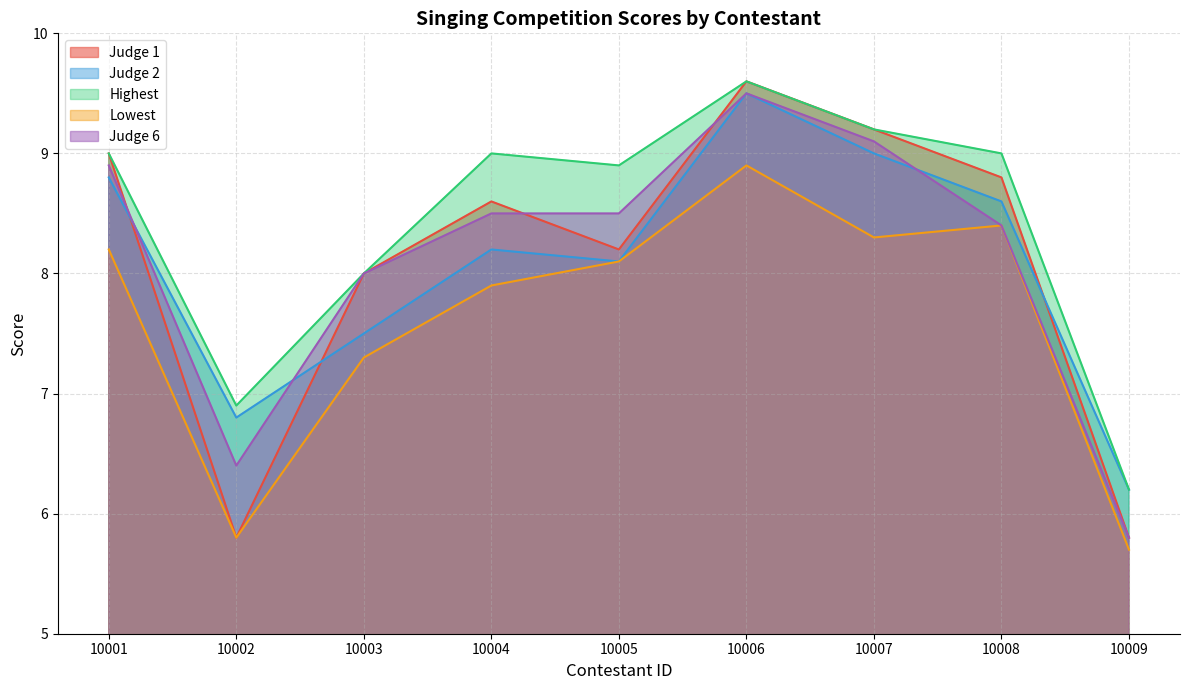

In Judge 2, how many points are lower than both neighbors (excluding endpoints)?

2